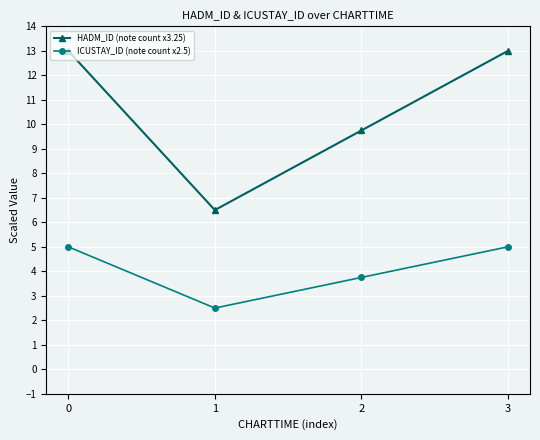

Rank the series by their average value, from highest to lowest.

HADM_ID (note count x3.25), ICUSTAY_ID (note count x2.5)